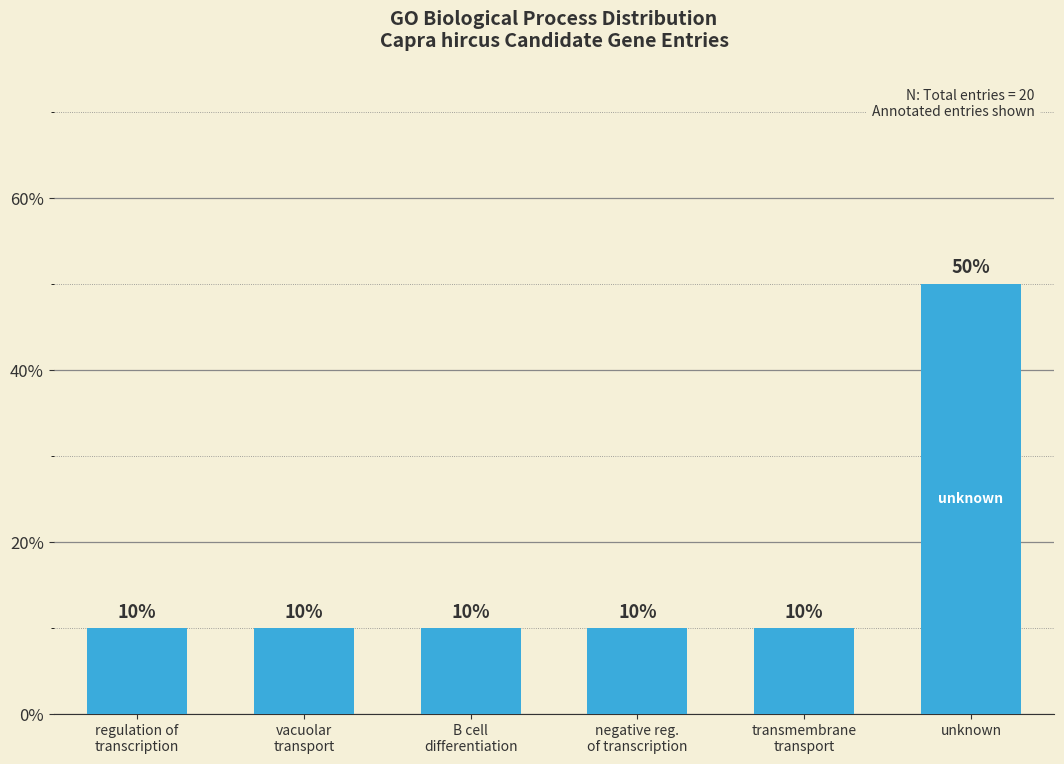

How many distinct data groups are displayed?

1